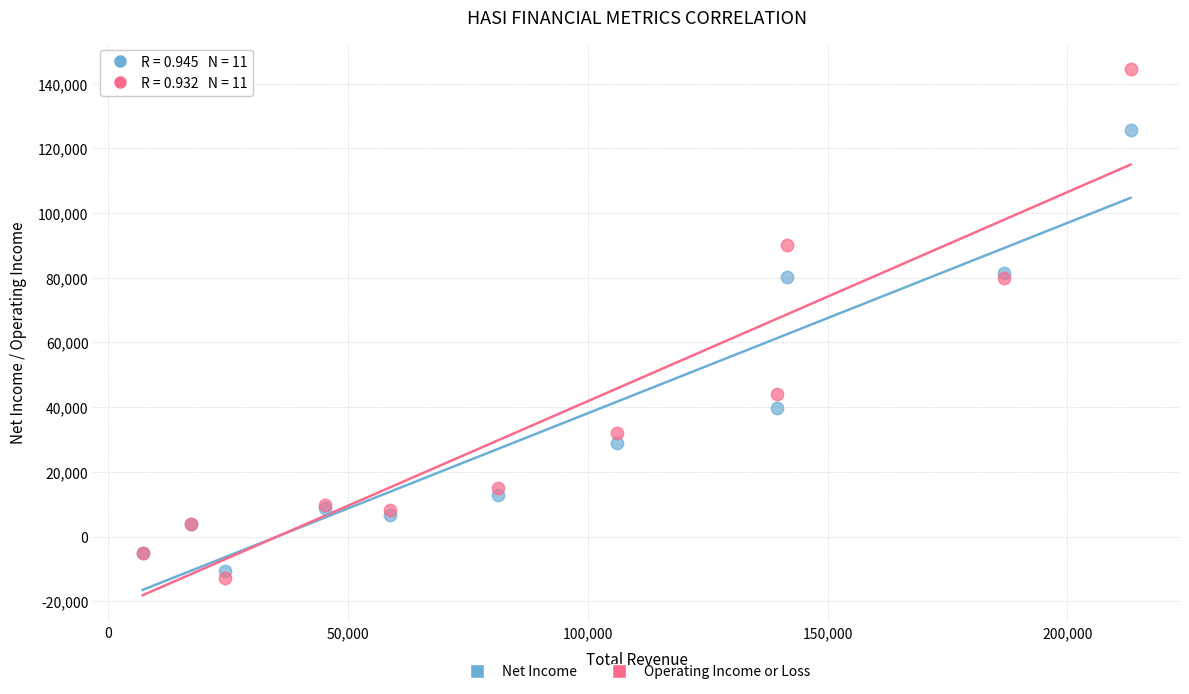

Which series contains the highest Y value?

Operating Income or Loss